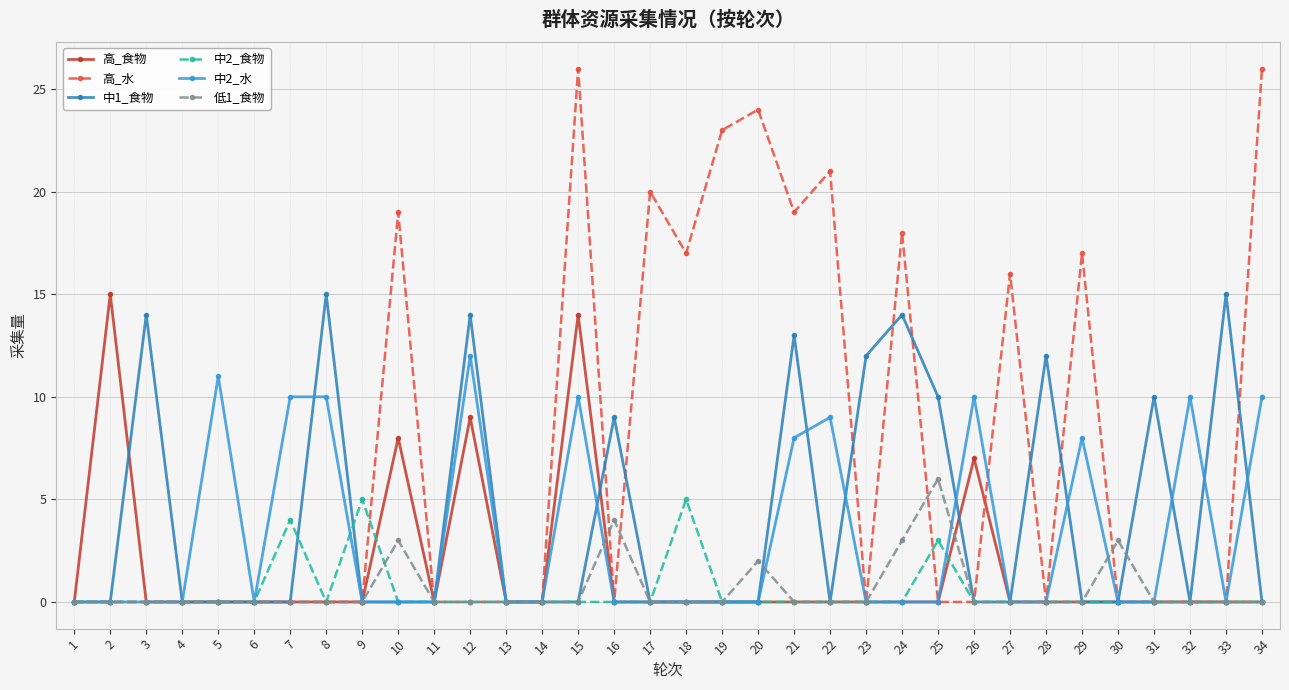

Count the number of categories in the chart.

34